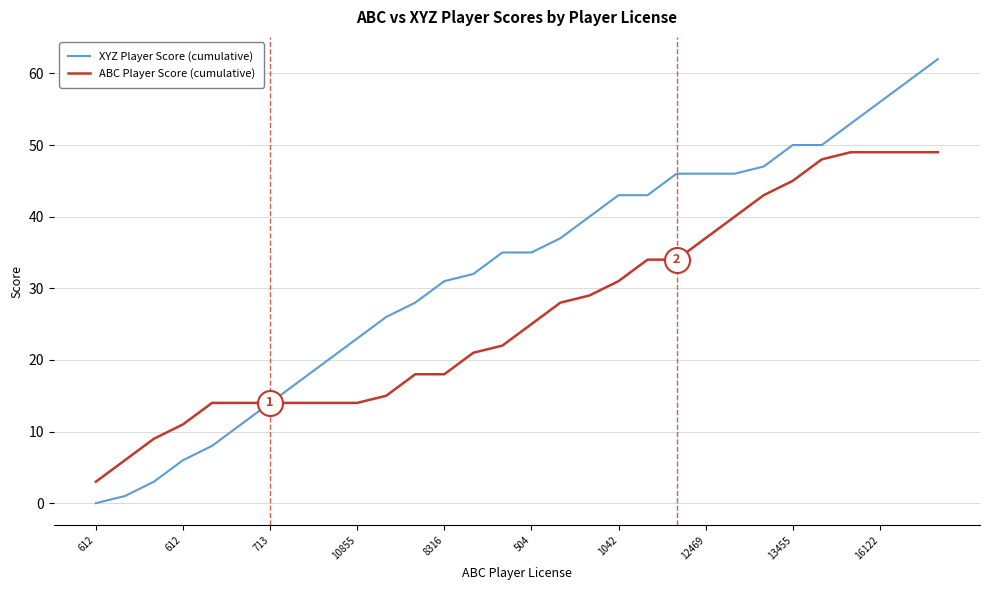

Which series has the widest spread of values?

XYZ Player Score (cumulative)